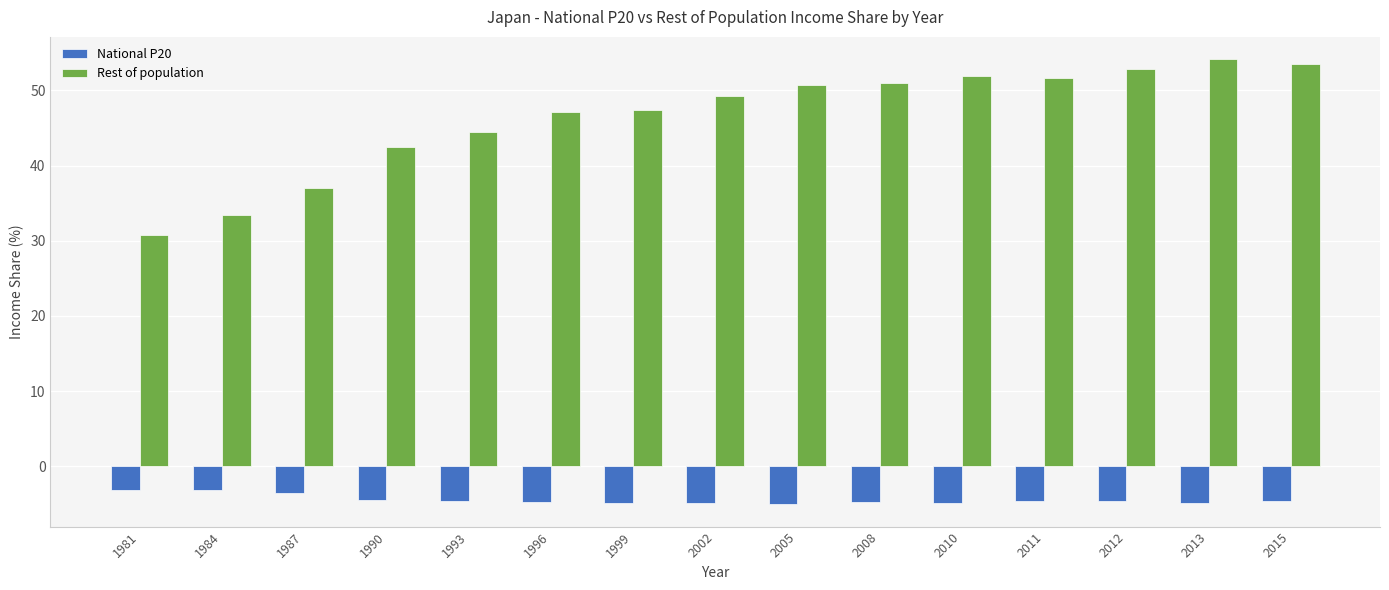

Which series has the largest total across all categories?

Rest of population